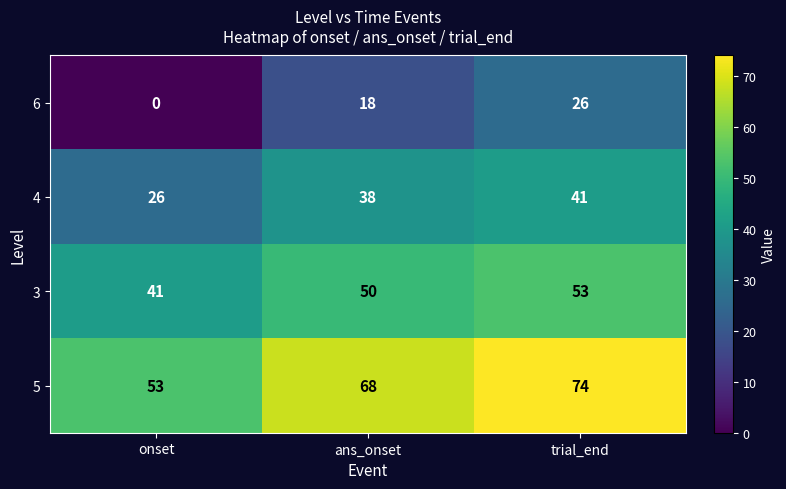

What is the sum of the 6 values at trial_end and onset?

26